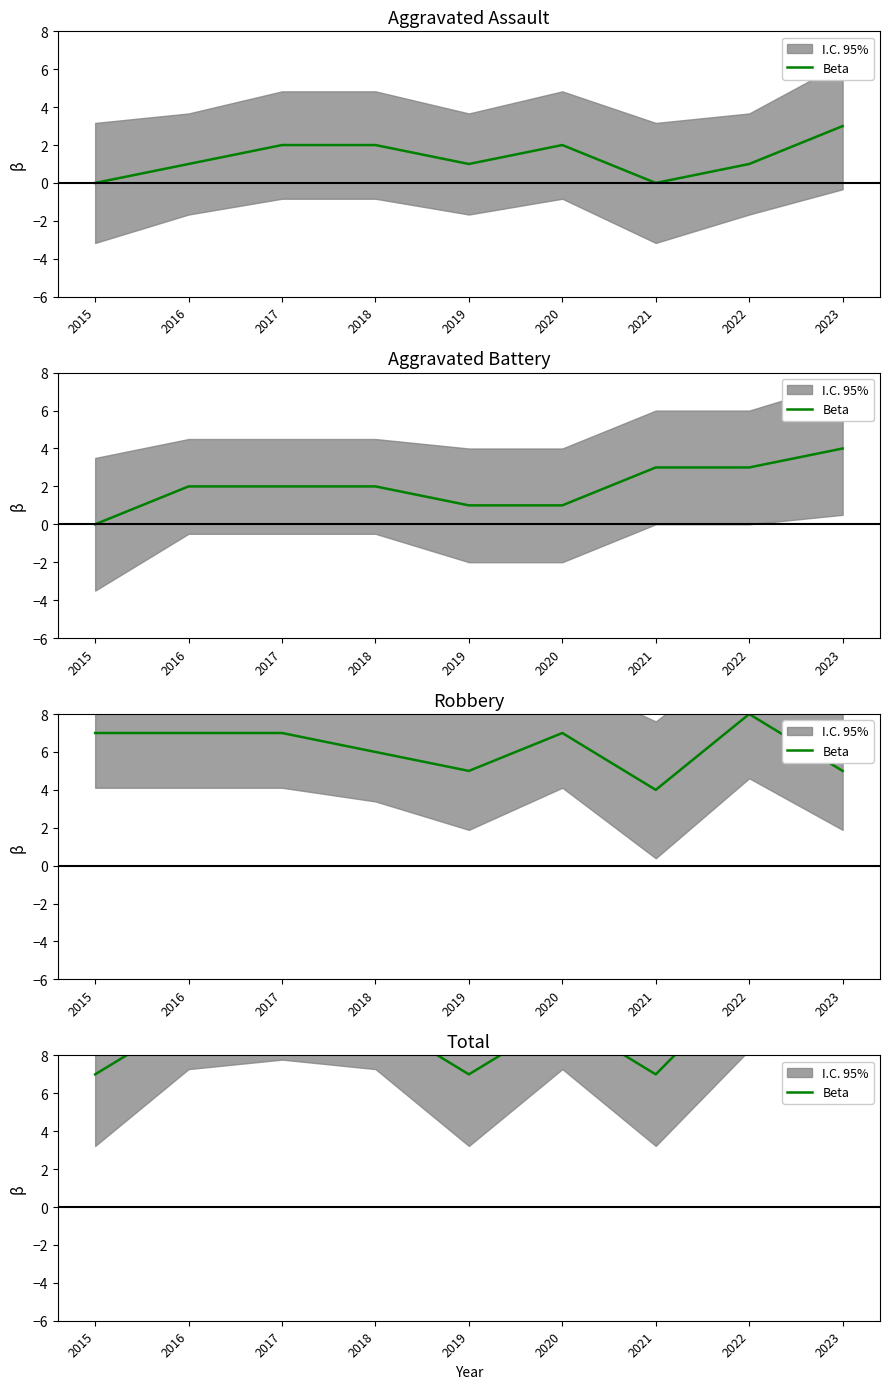

Is it true that the value at 2016 is 10?

True